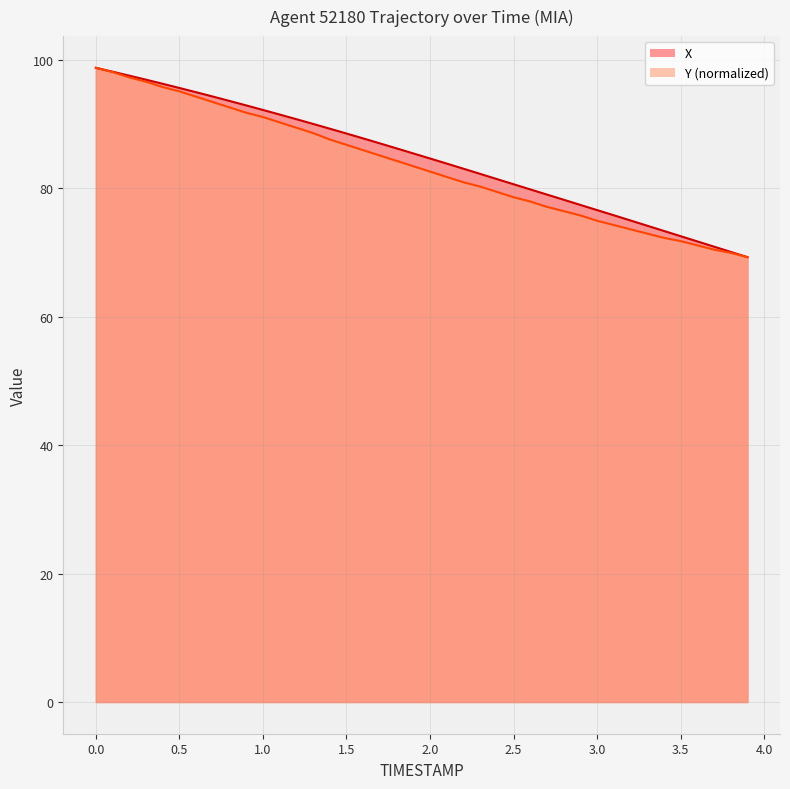

True or false: Y and X intersect in this chart.

False